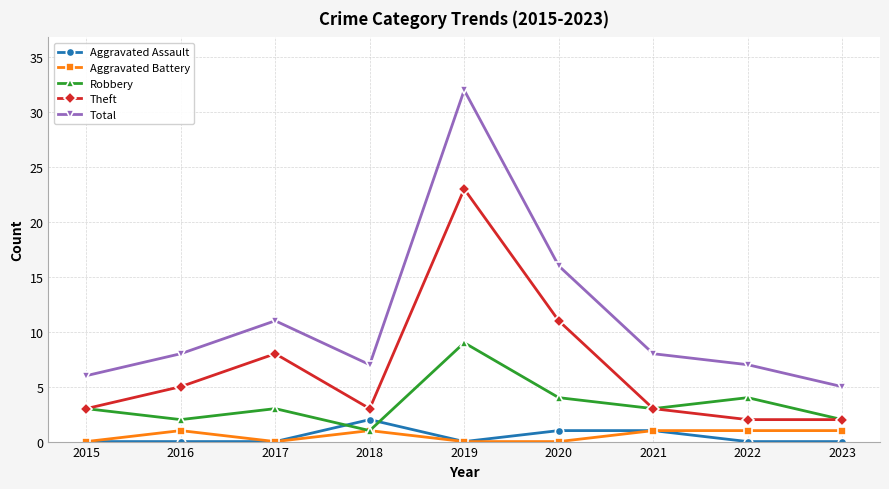

What is the difference between the highest and lowest values at 2016?

8